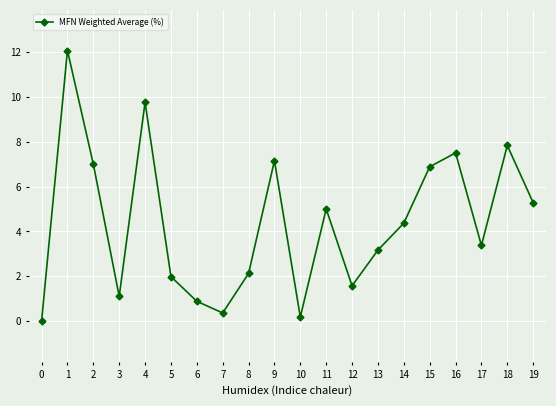

What is the sum of the values at 0 and 18?

7.8